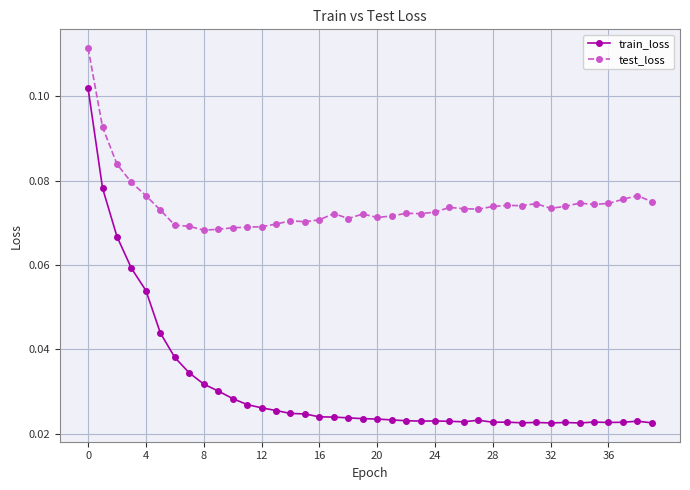

At how many categories does at least one series exceed 0?

40